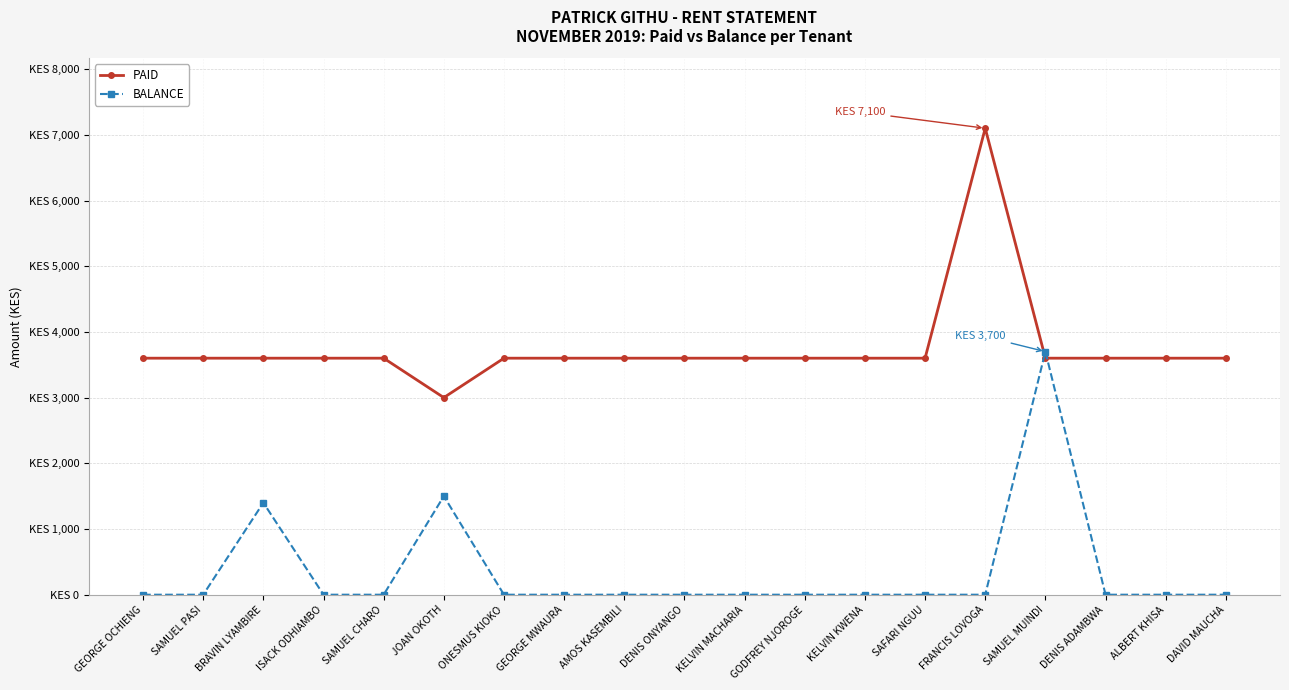

After their last crossing, which series has the higher values: PAID or BALANCE?

PAID